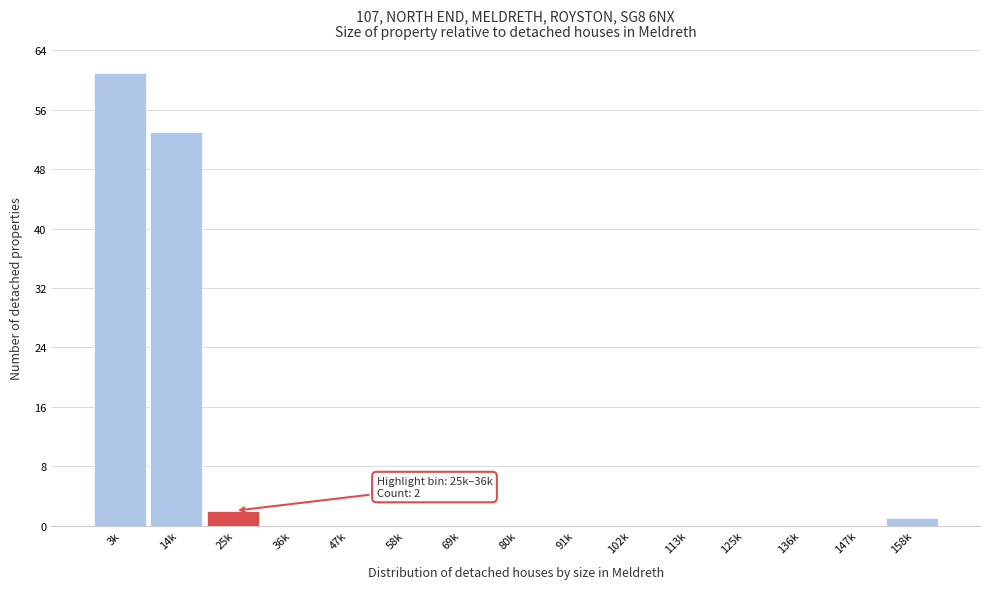

Reading left to right, what are all the values shown in this chart?

3k=61	14k=53	25k=2	36k=0	47k=0	58k=0	69k=0	80k=0	91k=0	102k=0	113k=0	125k=0	136k=0	147k=0	158k=1